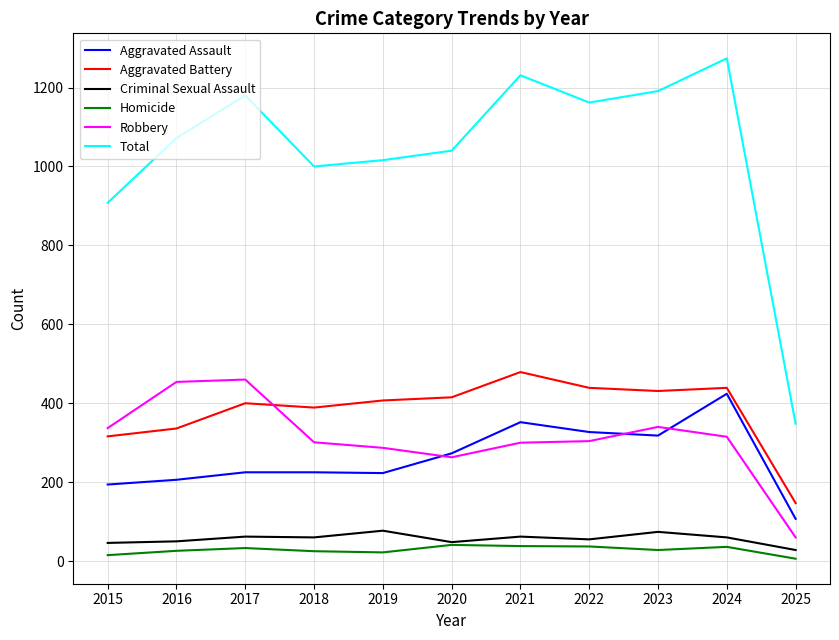

Which label corresponds to the largest value in the chart?

2024